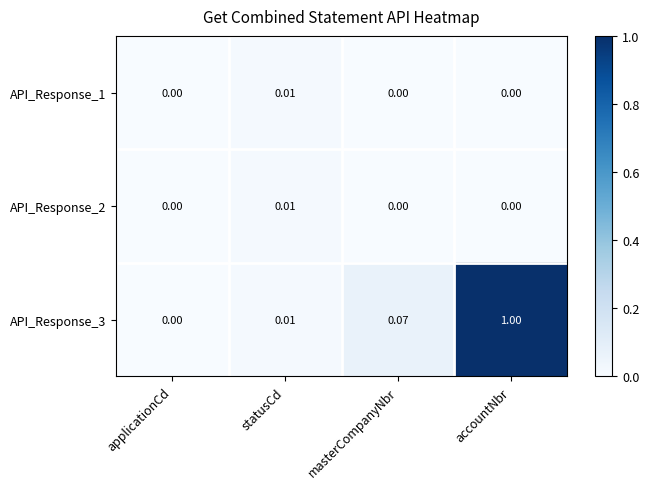

At which category is the sum across all series the highest?

accountNbr